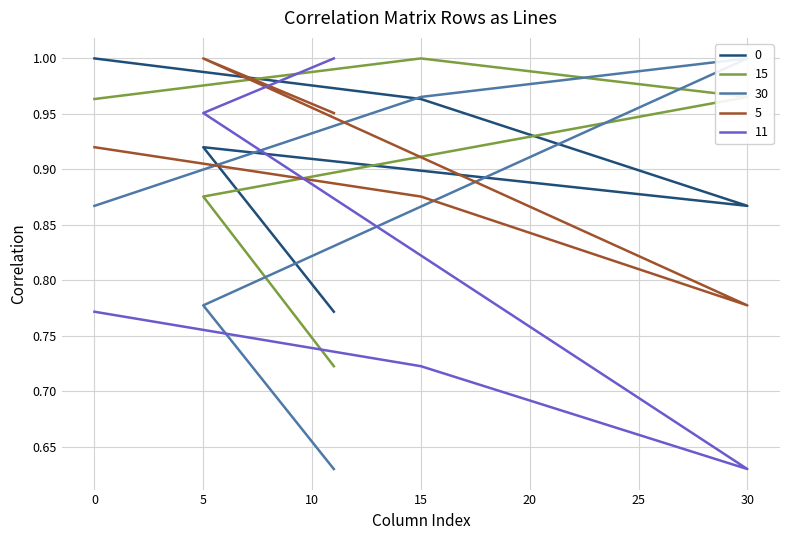

True or false: 15 has a value of 1.3 at 0.

False